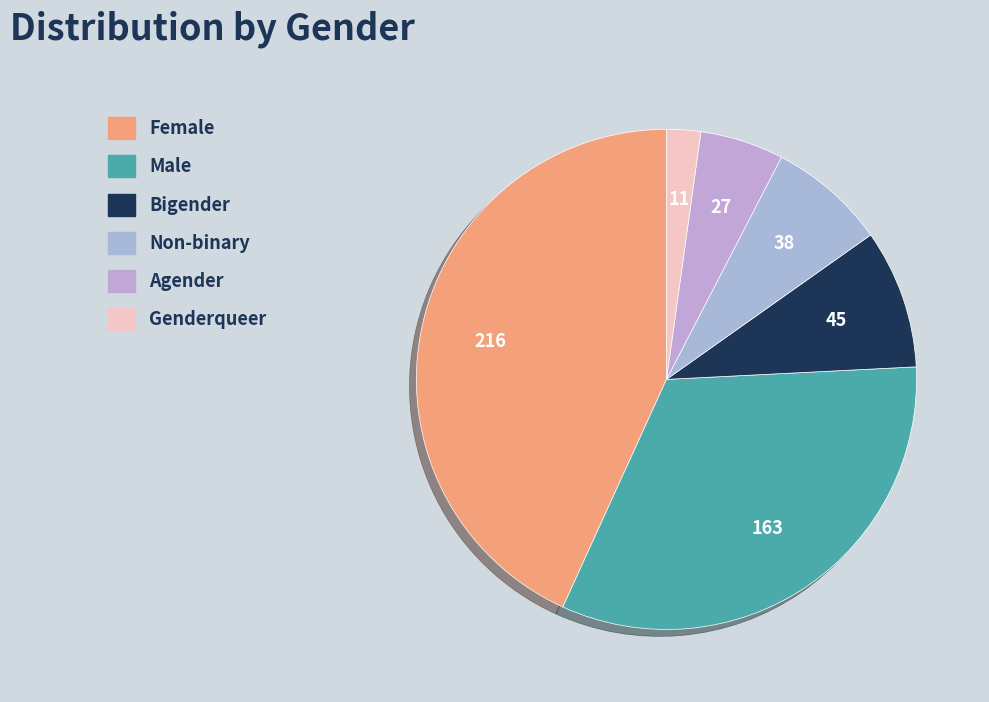

True or false: Non-binary accounts for 8% of the total.

True